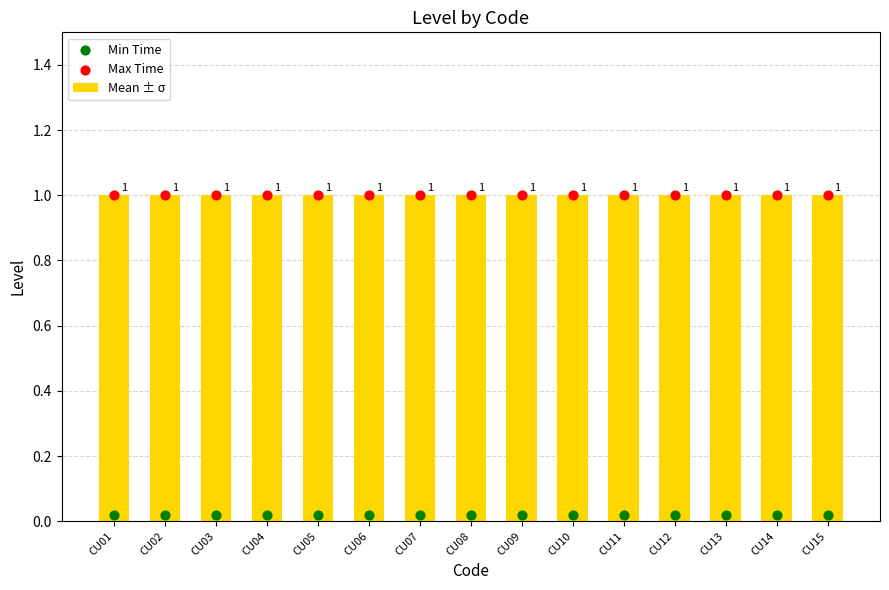

Which series has the largest total across all categories?

Mean ± σ